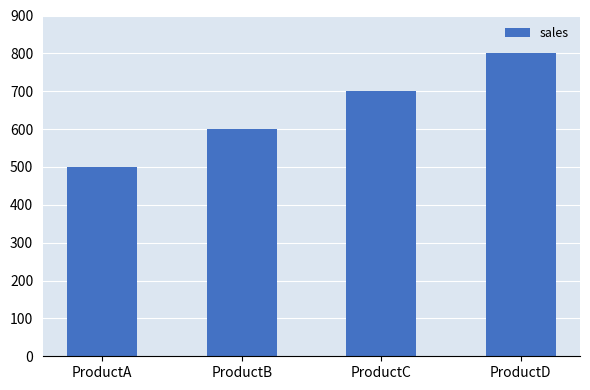

What is the difference between the values at ProductB and ProductD?

200